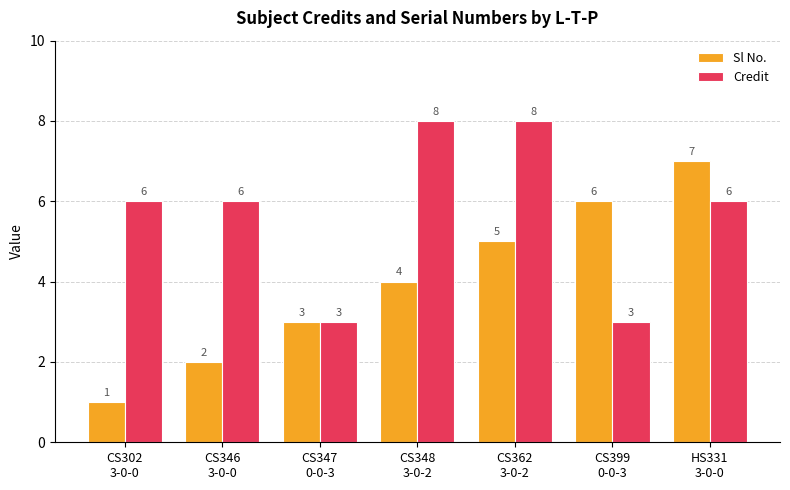

How many distinct data groups are displayed?

2